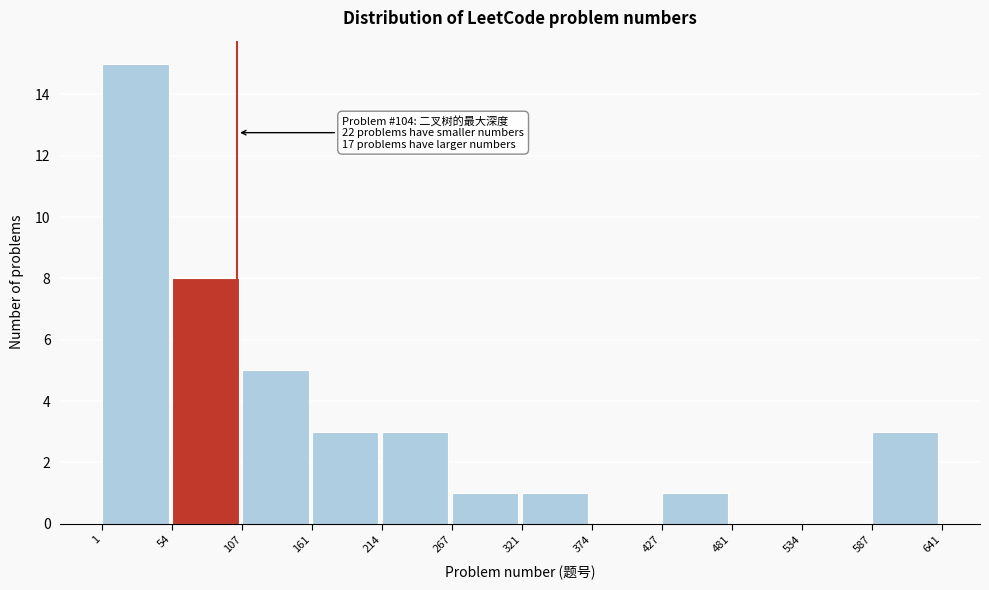

Over which range of the x-axis is the bar tallest?

1 to 54